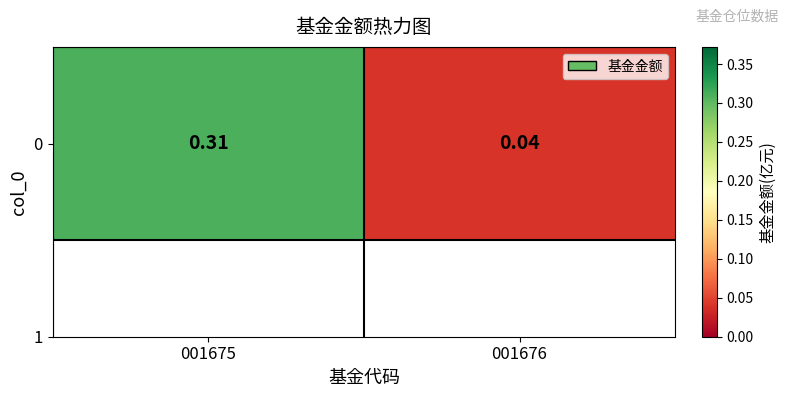

List the labels in order of value, largest first.

001675, 001676